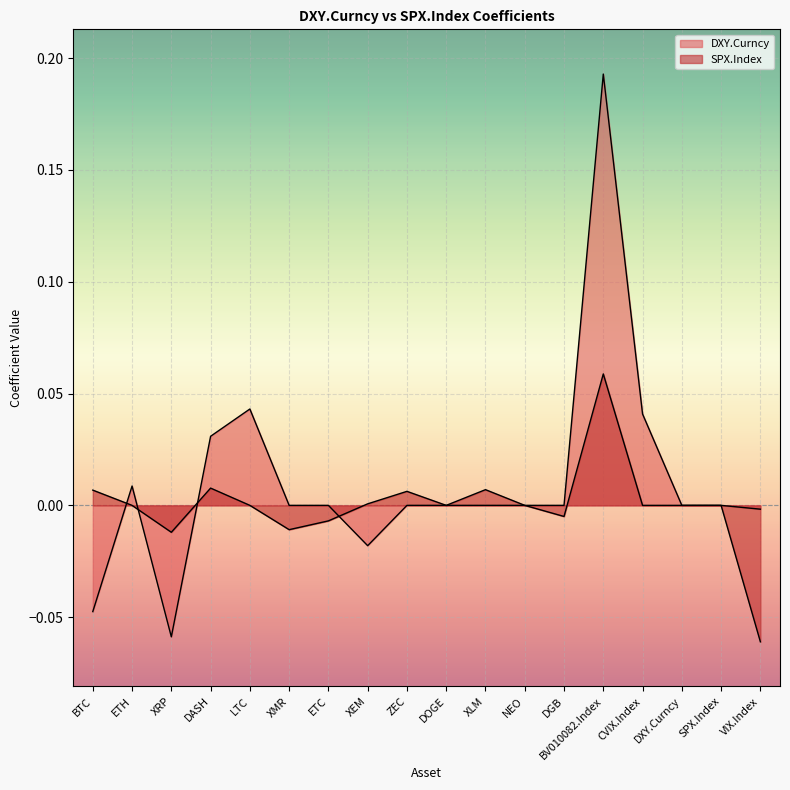

Reading right to left, transcribe all the data shown in this chart.

DXY.Curncy: -0.0	0.0	0.0	0.0	0.2	0.0	0.0	0.0	0.0	0.0	-0.0	0.0	0.0	0.0	0.0	-0.1	0.0	-0.0
SPX.Index: -0.1	0.0	0.0	0.0	0.1	-0.0	0.0	0.0	0.0	0.0	0.0	-0.0	-0.0	0.0	0.0	-0.0	0.0	0.0